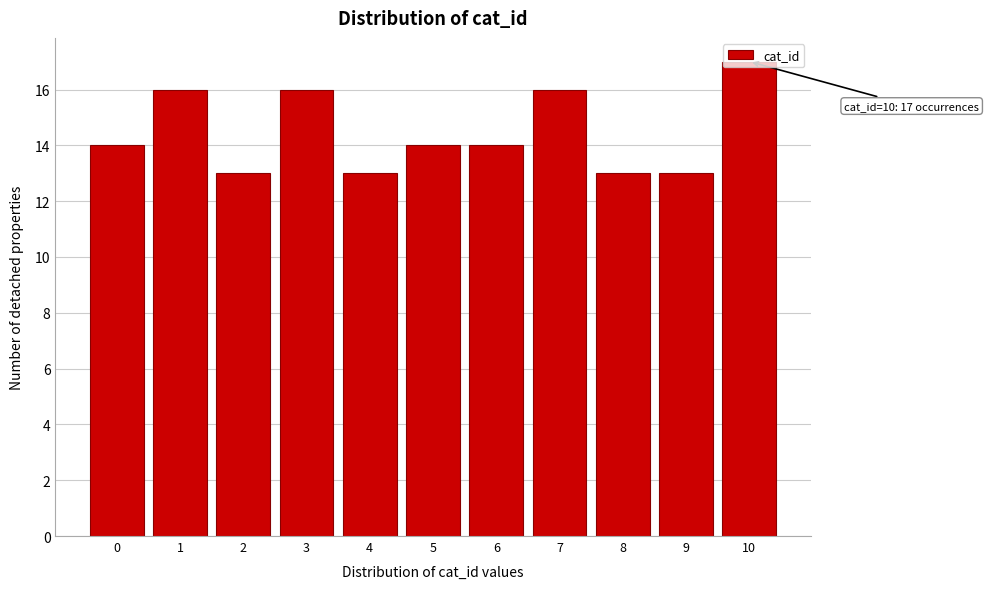

Over which range of the x-axis is the bar tallest?

9.5 to 10.5